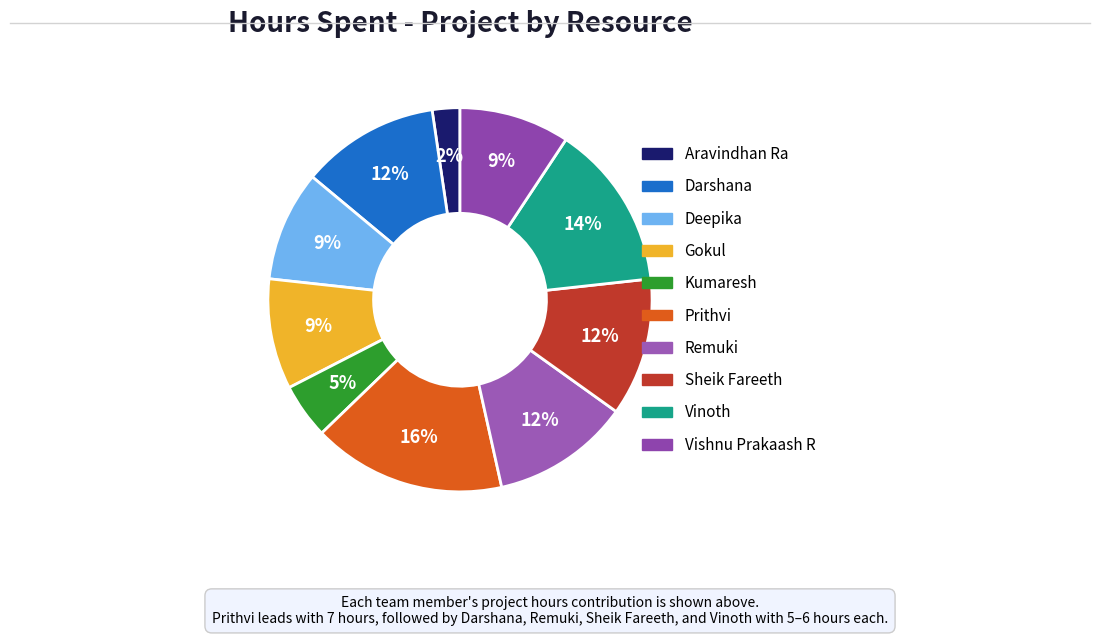

Is it true that Remuki is 12% of the pie?

True